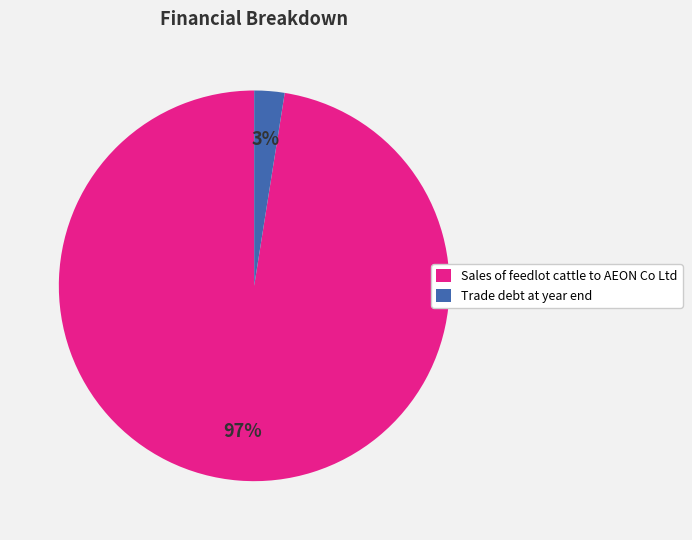

Count the number of slices in the pie.

2